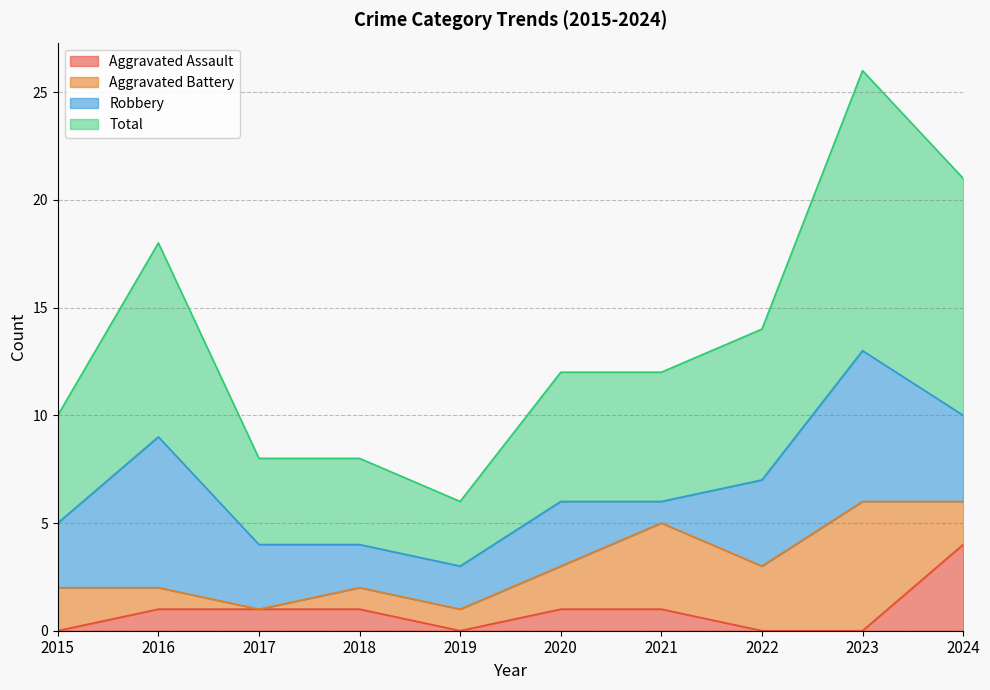

What is the difference between the highest and lowest values at 2023?

26